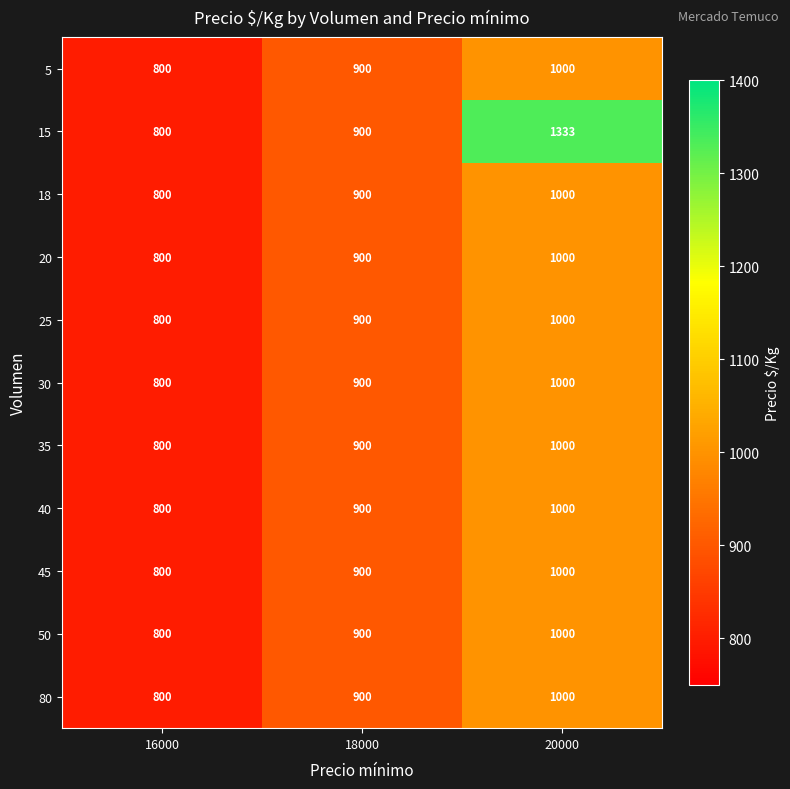

Which label corresponds to the smallest value in the chart?

16000